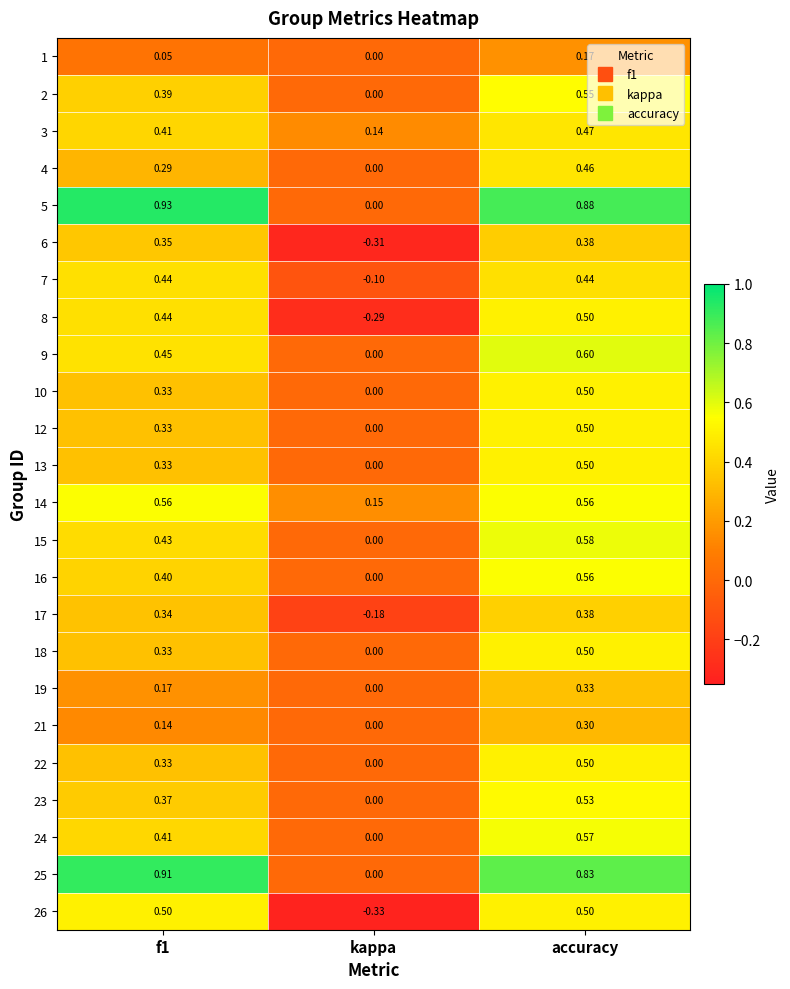

At which category is the sum across all series the highest?

accuracy